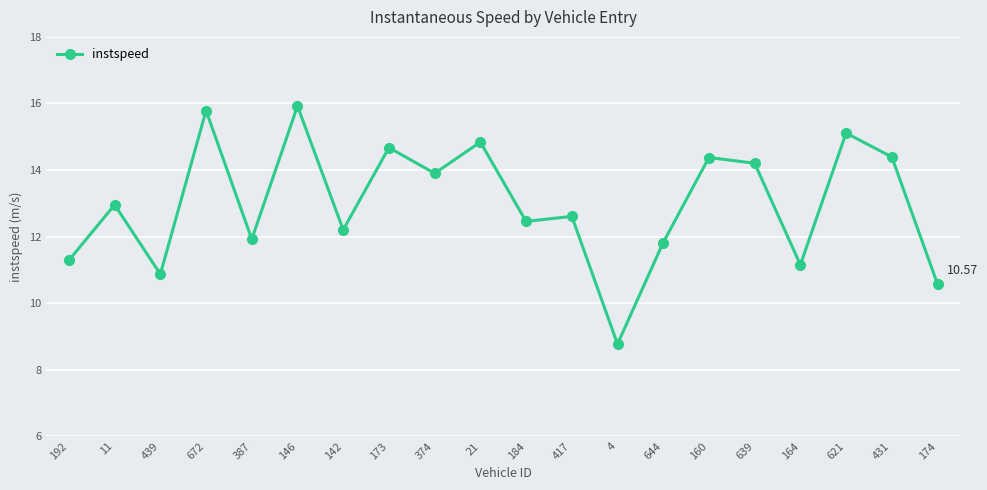

What is the difference between the maximum and minimum values?

7.1